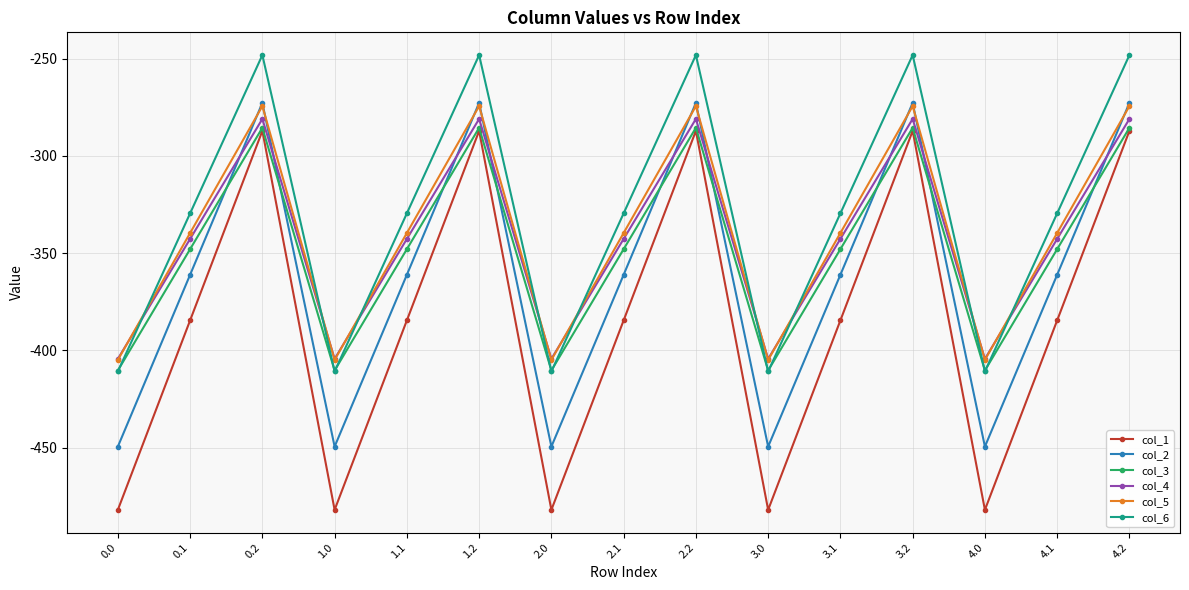

Which series has the largest range (max minus min)?

col_1